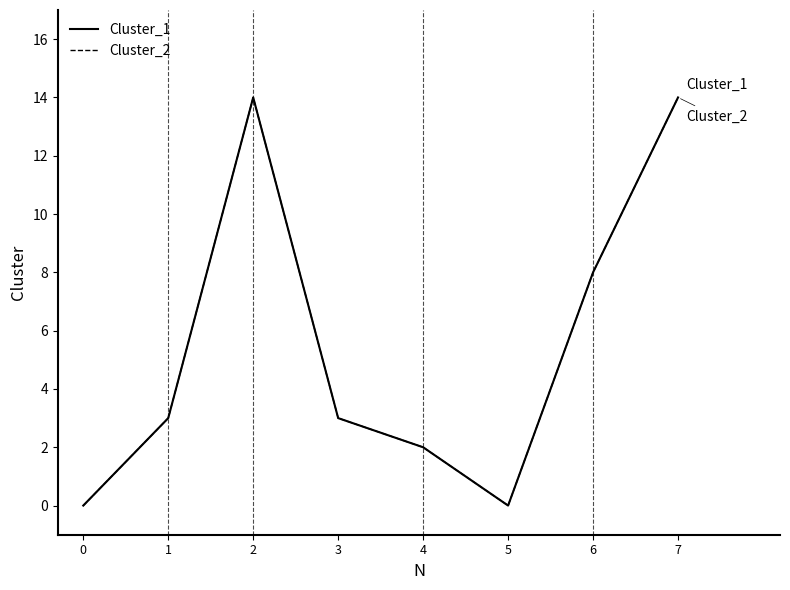

What is the value of the Cluster_2 point at the 5th from the left?

2